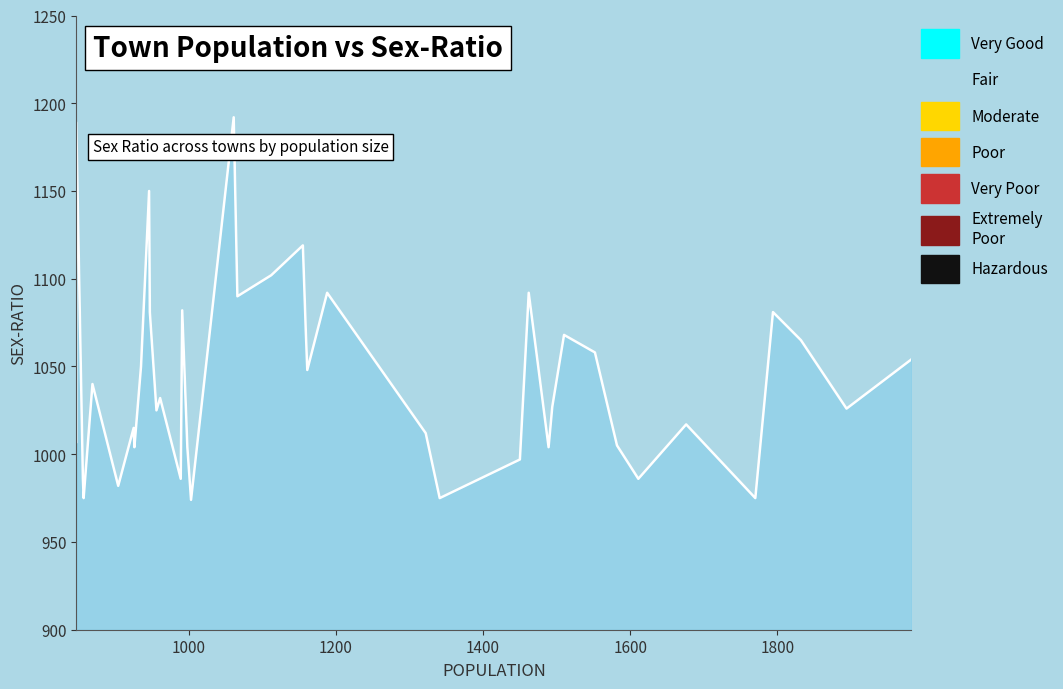

Which category has the highest value across all series?

1061